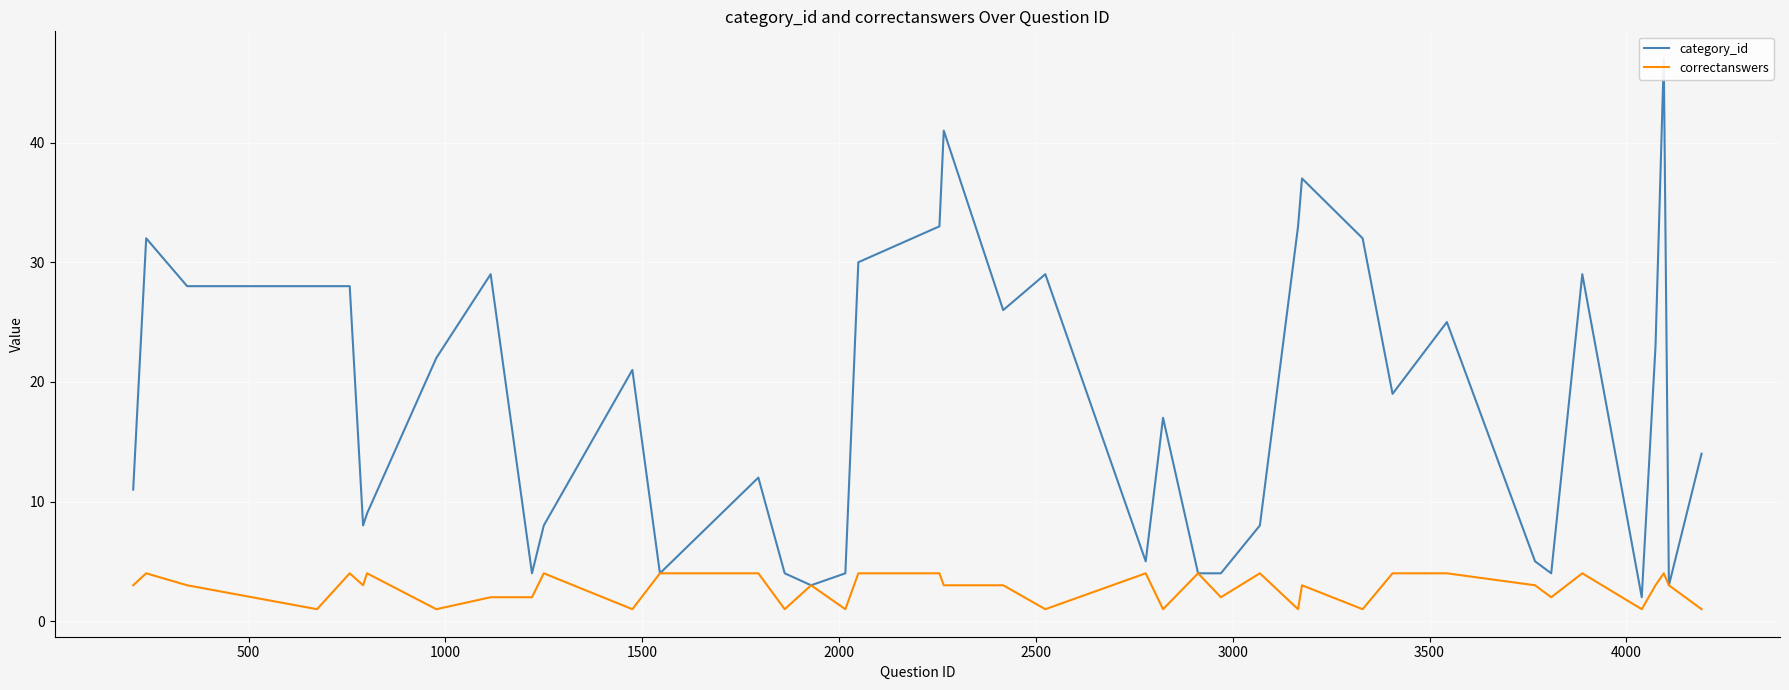

What is the maximum value for correctanswers?

4